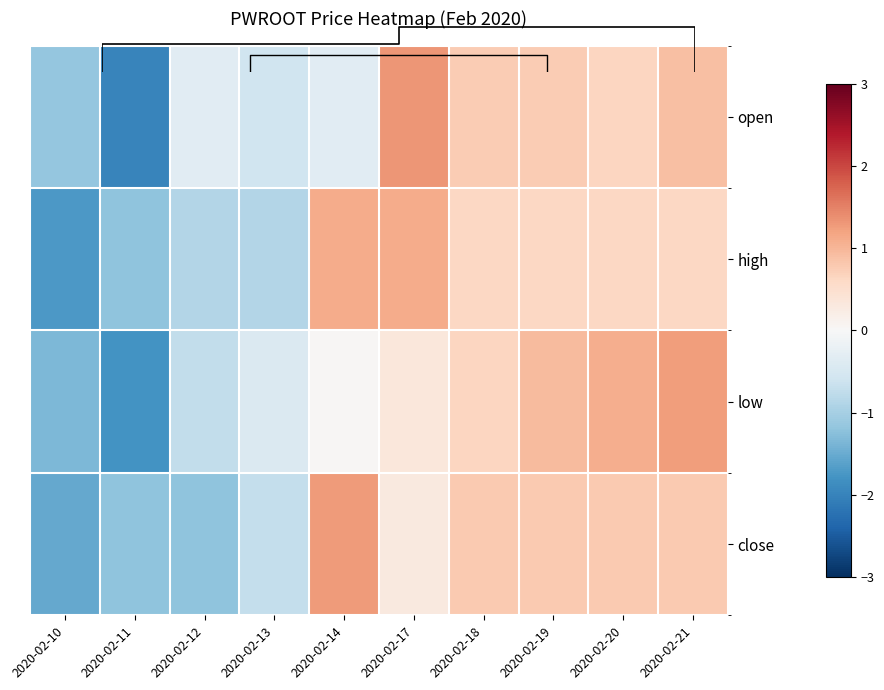

The value of low at 2020-02-11 is -0.6. True or false?

False